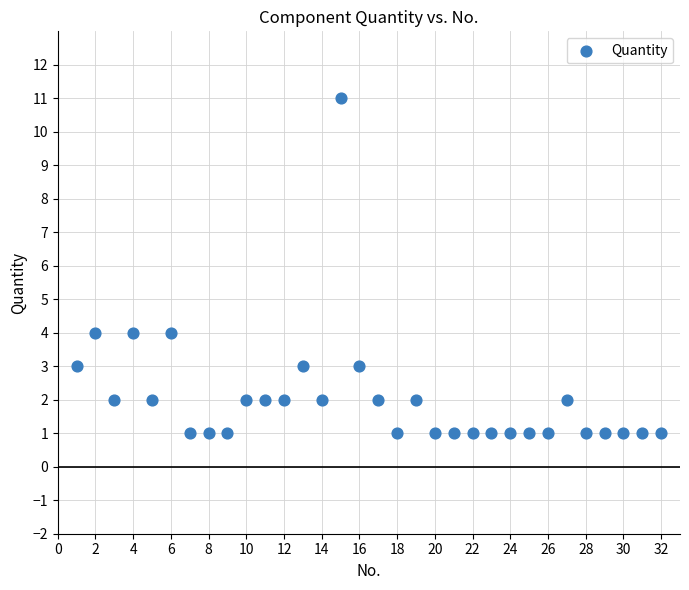

What is the range of X values (max minus min)?

31